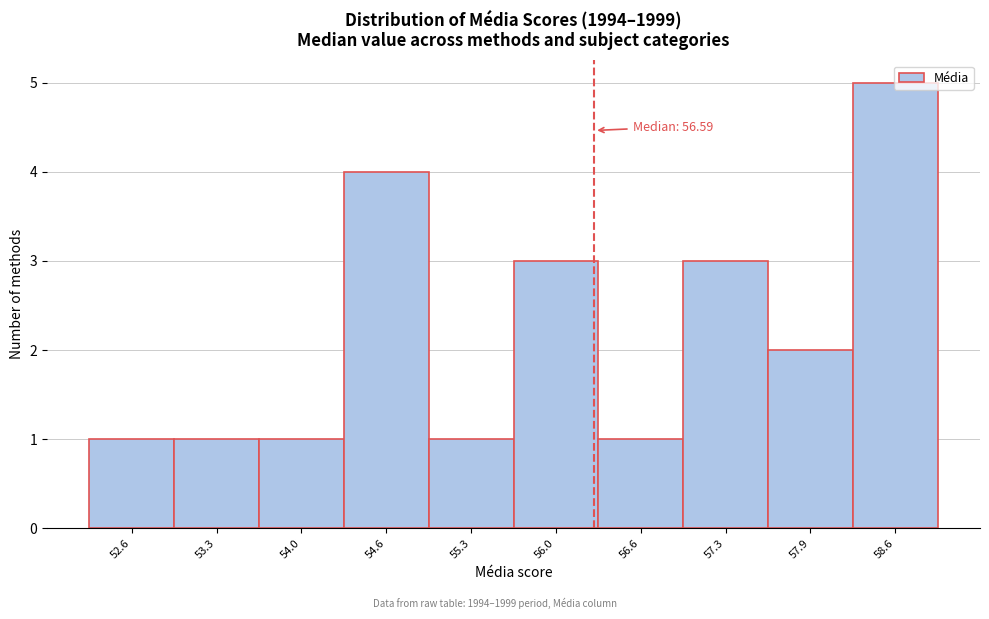

What position from the left is 54.0?

3